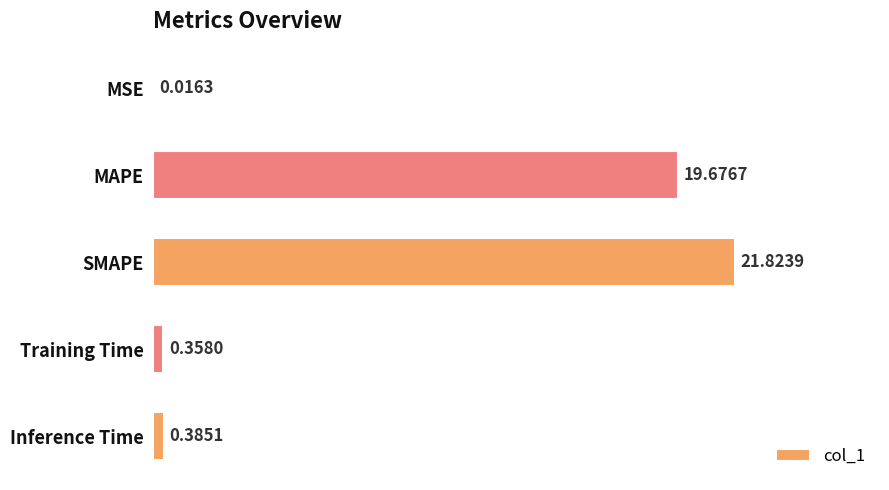

Which label corresponds to the largest value in the chart?

SMAPE